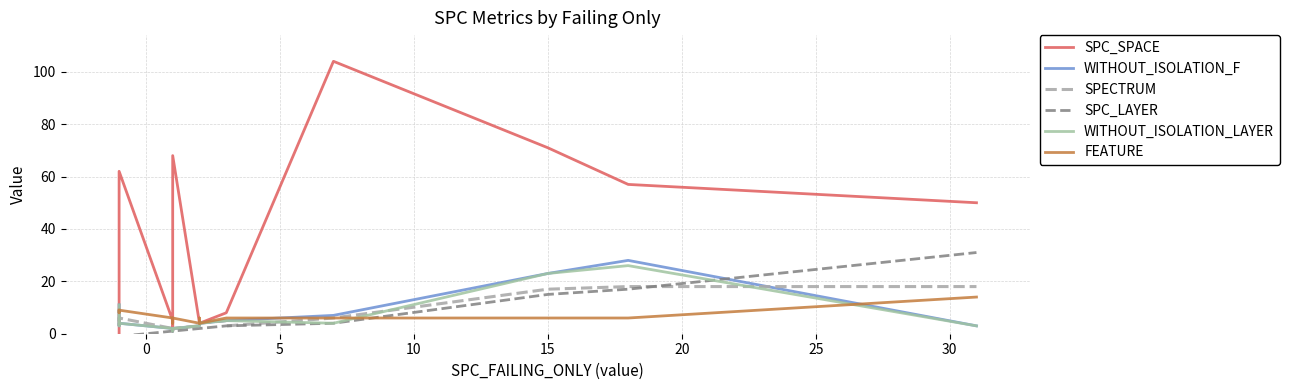

Is this an area chart (filled region under the line)?

No